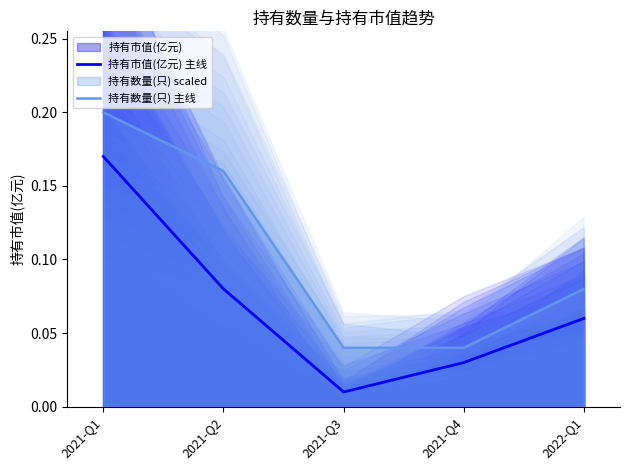

What is the total value across all series at 2021-Q3?

0.1